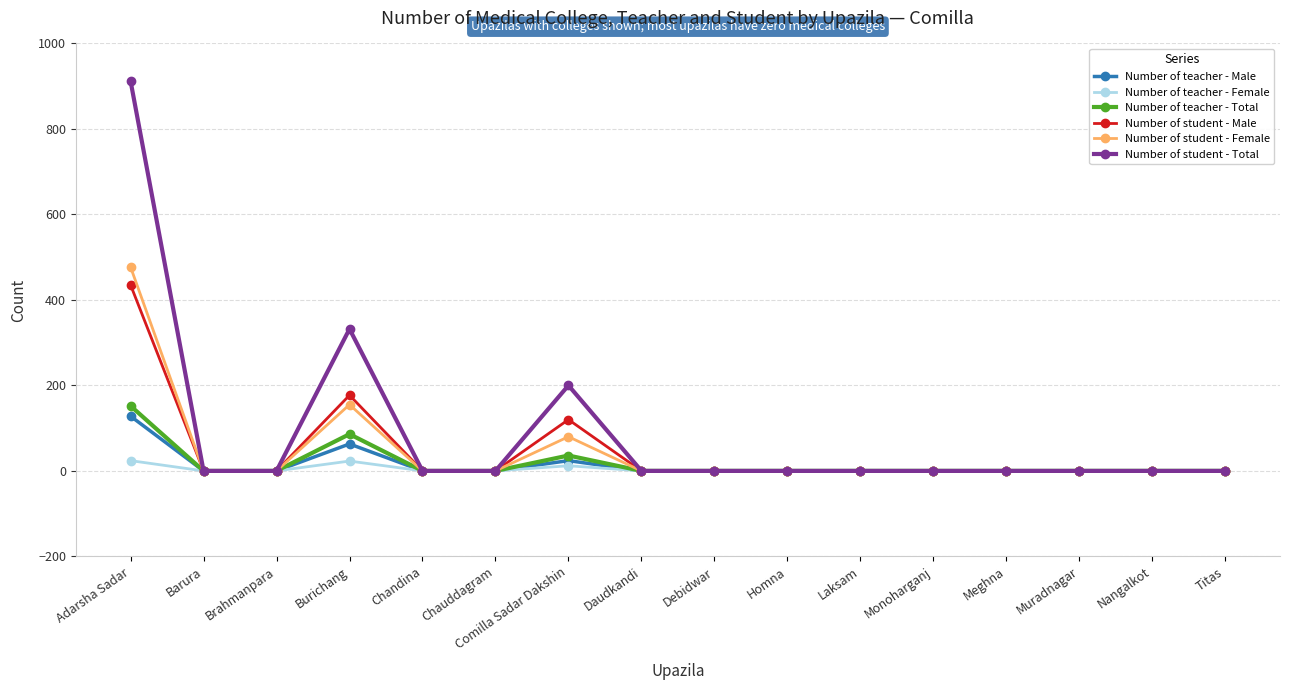

Which series has the widest spread of values?

Number of student - Total